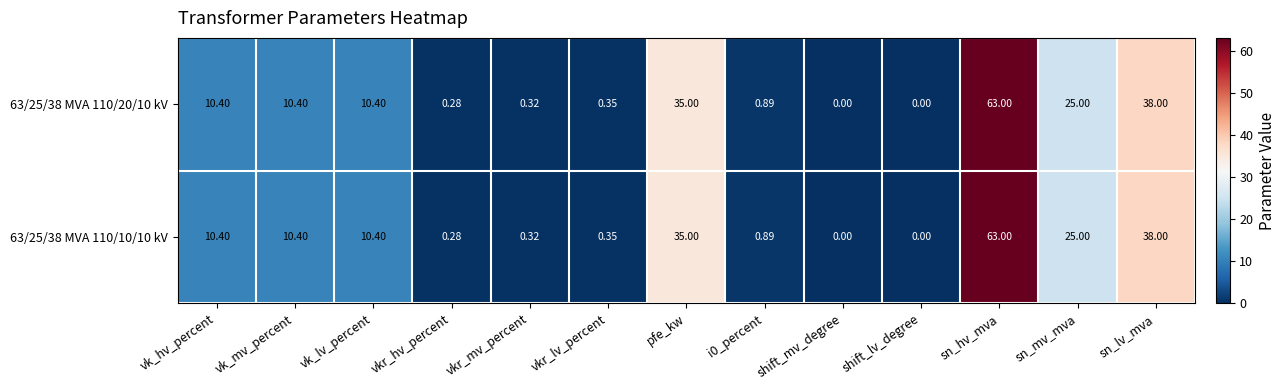

At which label does 63/25/38 MVA 110/10/10 kV first exceed 10?

vk_hv_percent